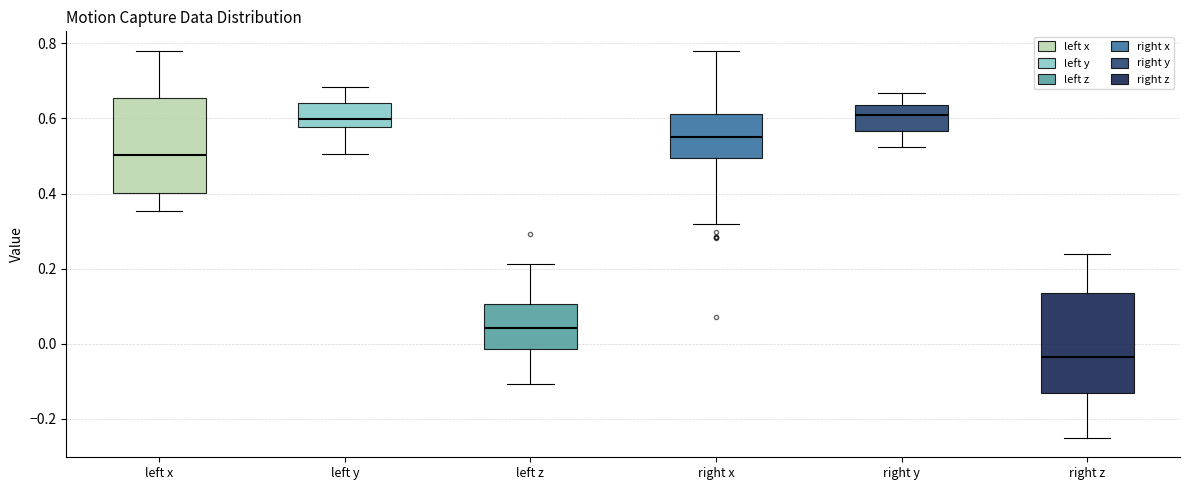

Where does the median line of the box for left z sit on the y-axis? The values are not printed on the chart, so give them approximately, as read against the axis.

0.04